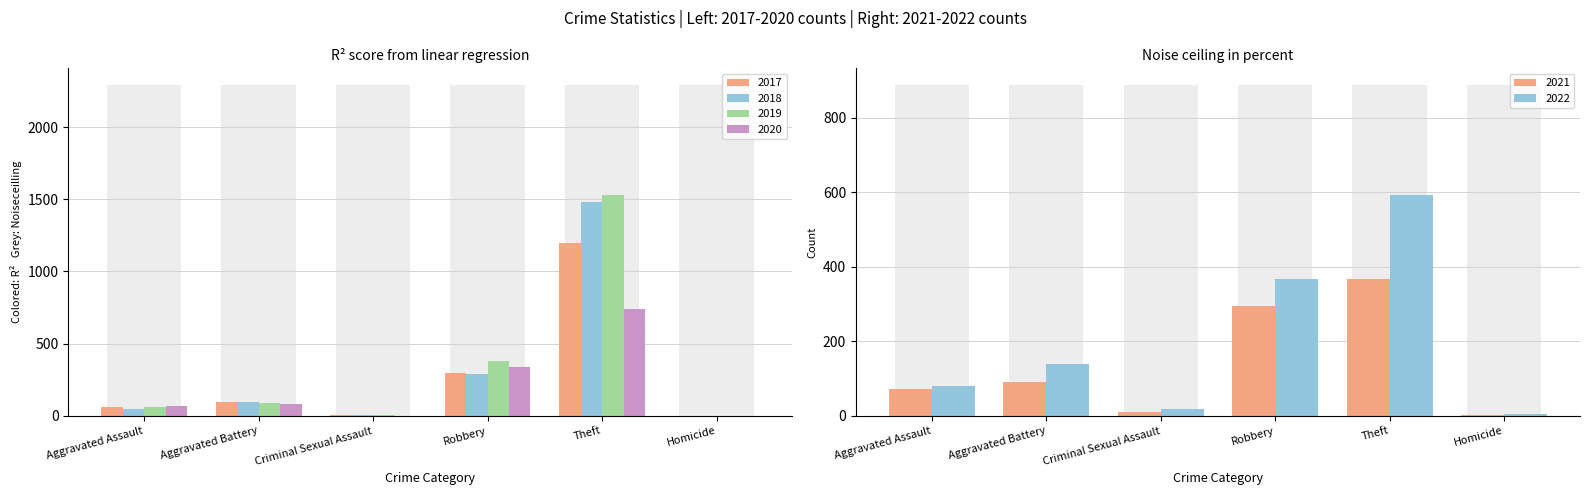

List the labels in order of 2017 value, smallest first.

Homicide, Criminal Sexual Assault, Aggravated Assault, Aggravated Battery, Robbery, Theft